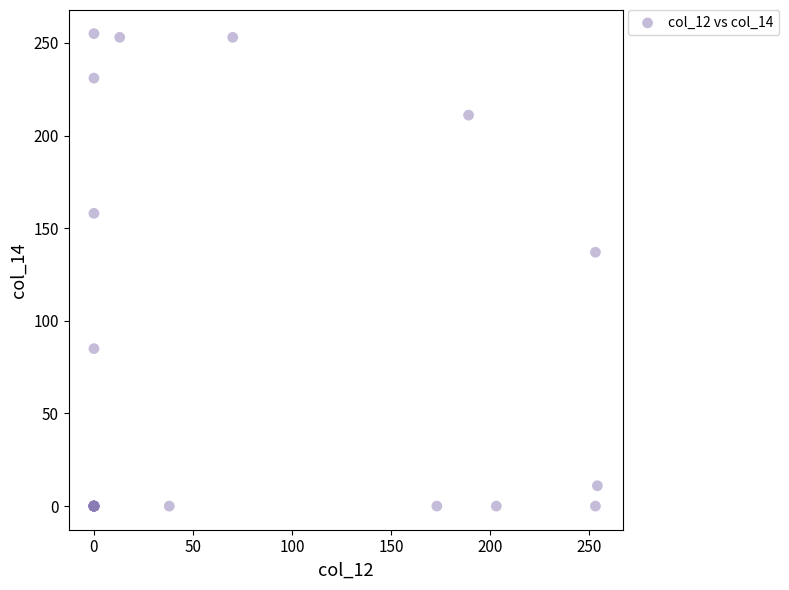

What Y value in the scatter plot is closest to 127?

137